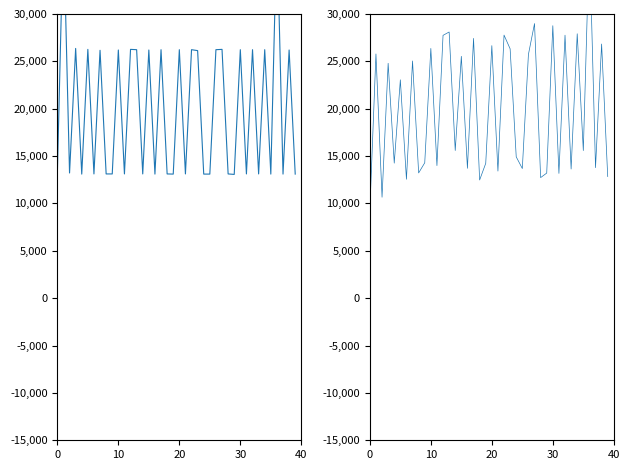

In CPU Power, how many points are higher than both neighbors (excluding endpoints)?

16